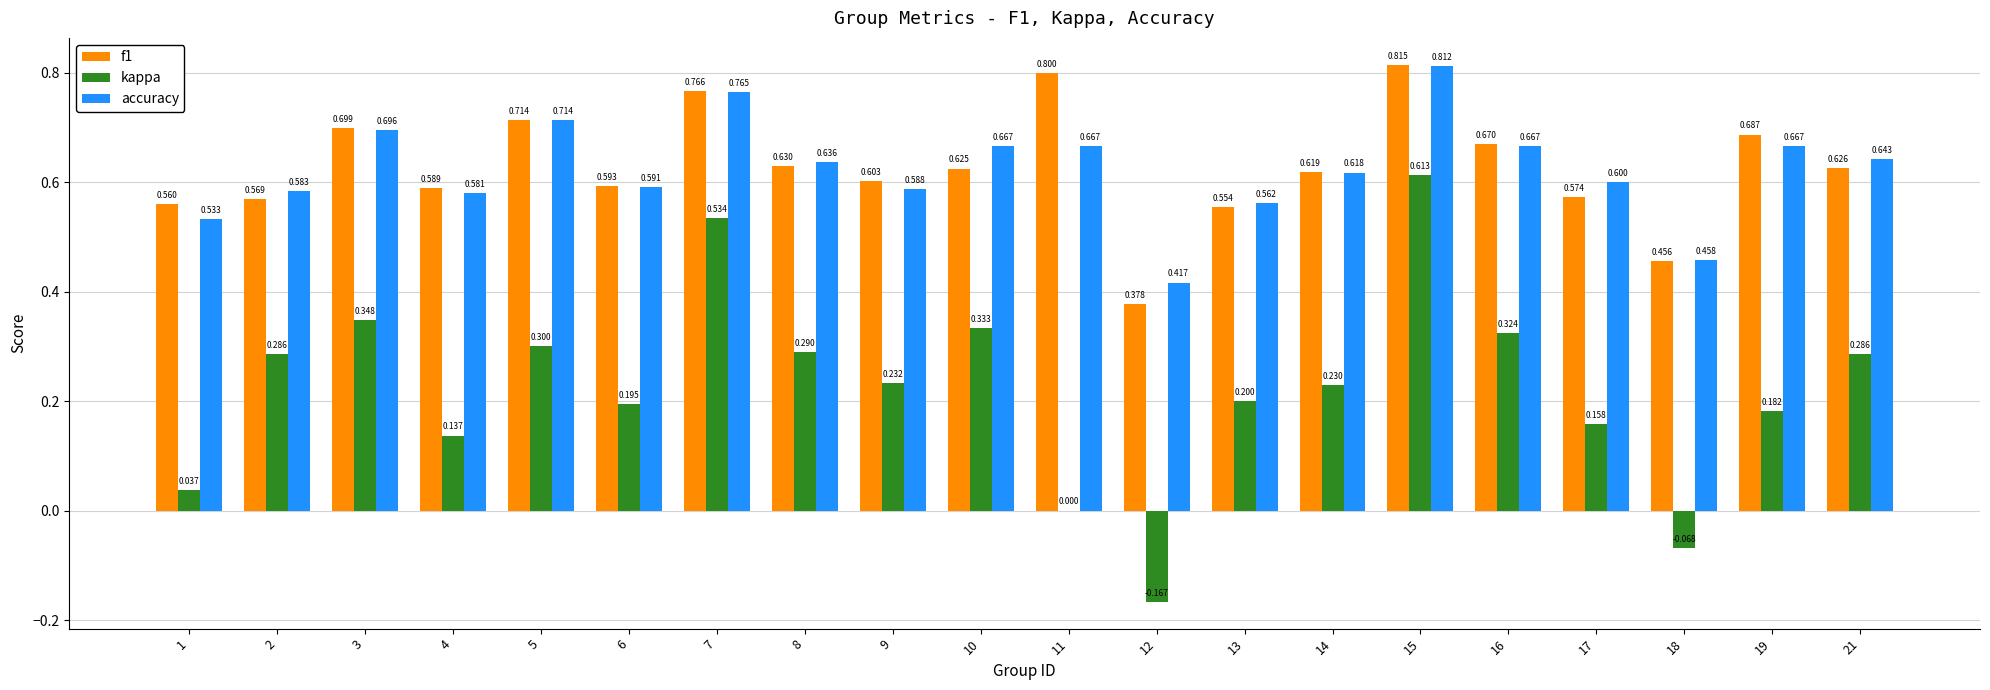

Which series has the widest spread of values?

kappa